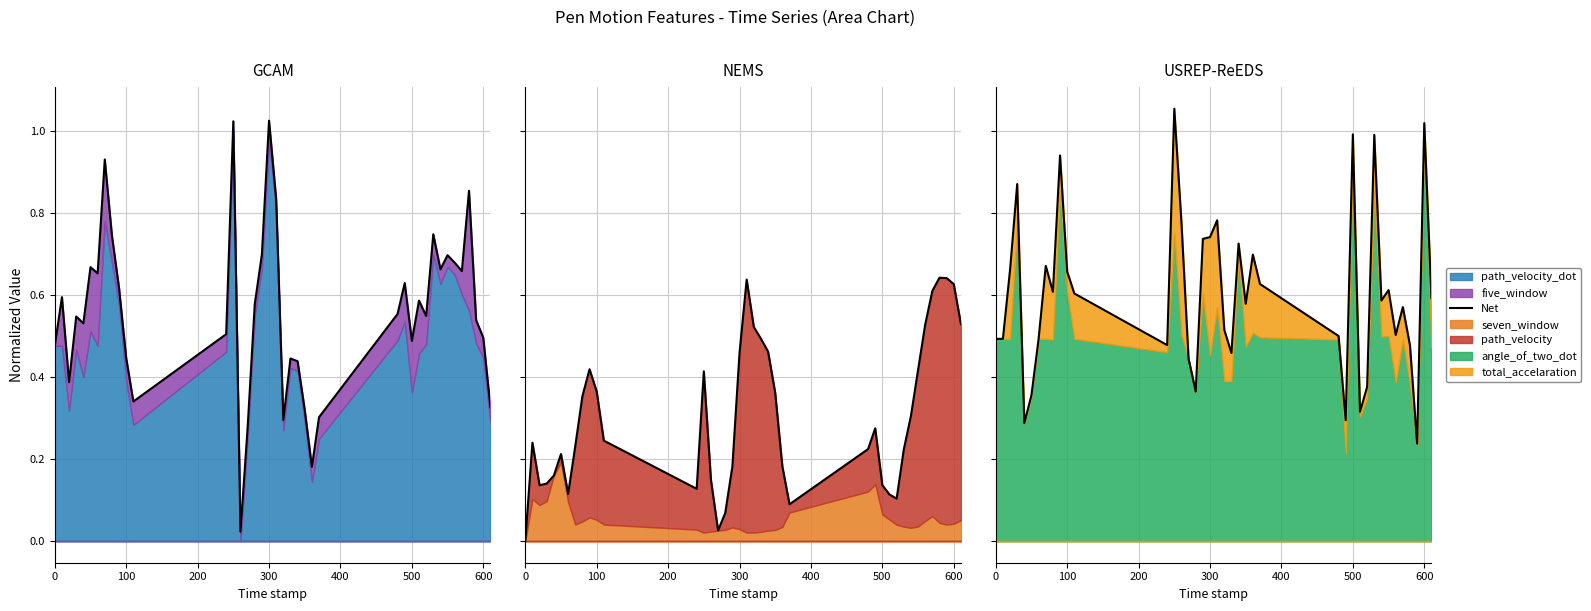

What is the difference between the maximum and minimum values?

0.8